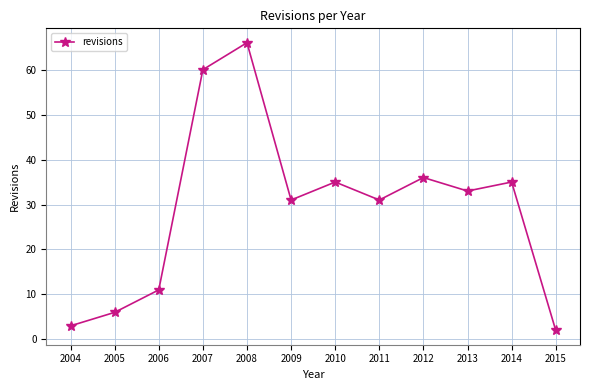

What is the change in value from 2009 to 2015?

-29